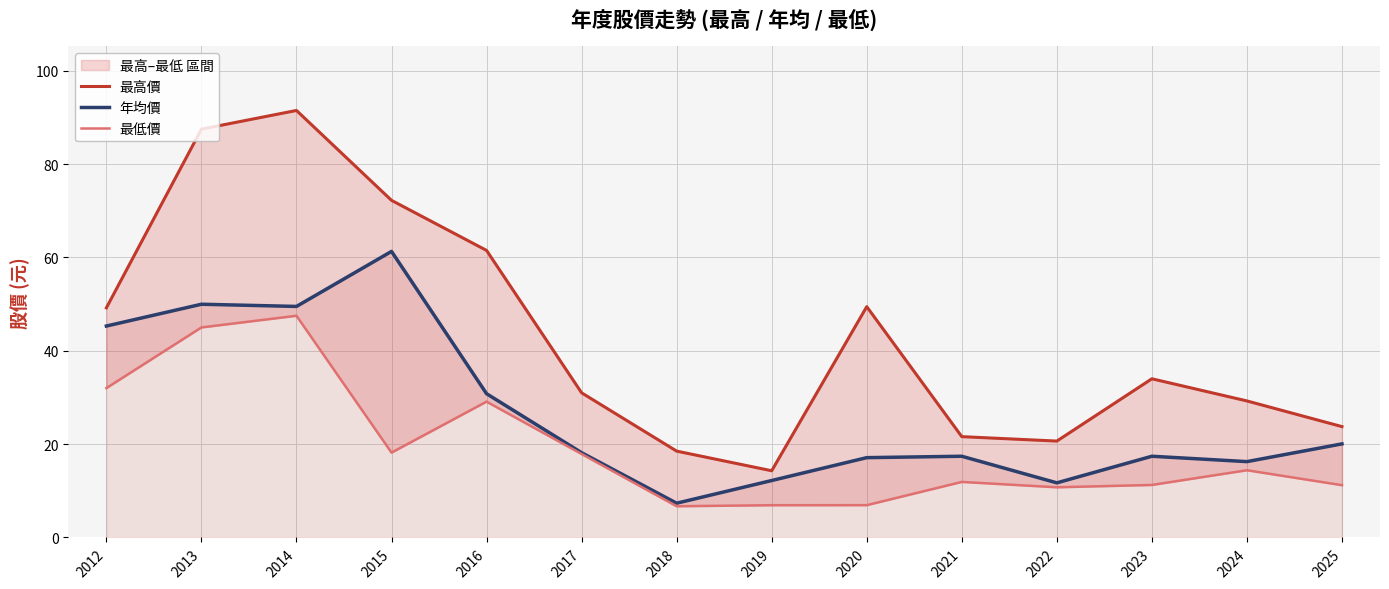

What is the sum of all 年均價 values?

374.5